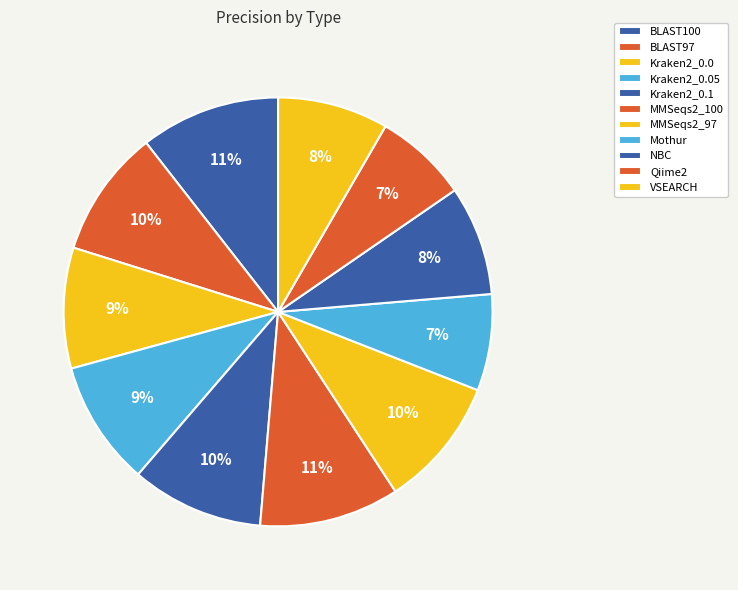

Is it true that MMSeqs2_100 is 11% of the pie?

True